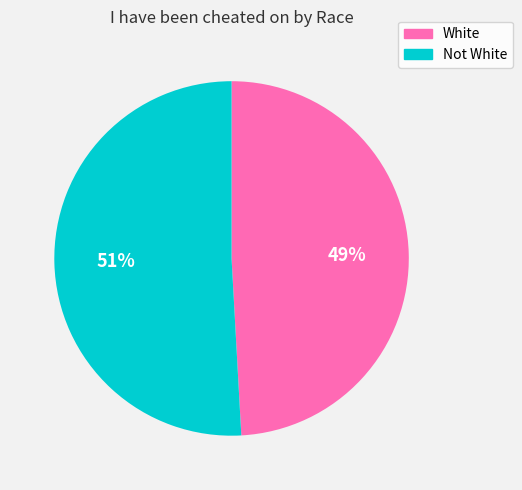

To the nearest percent, what portion does White represent?

49%